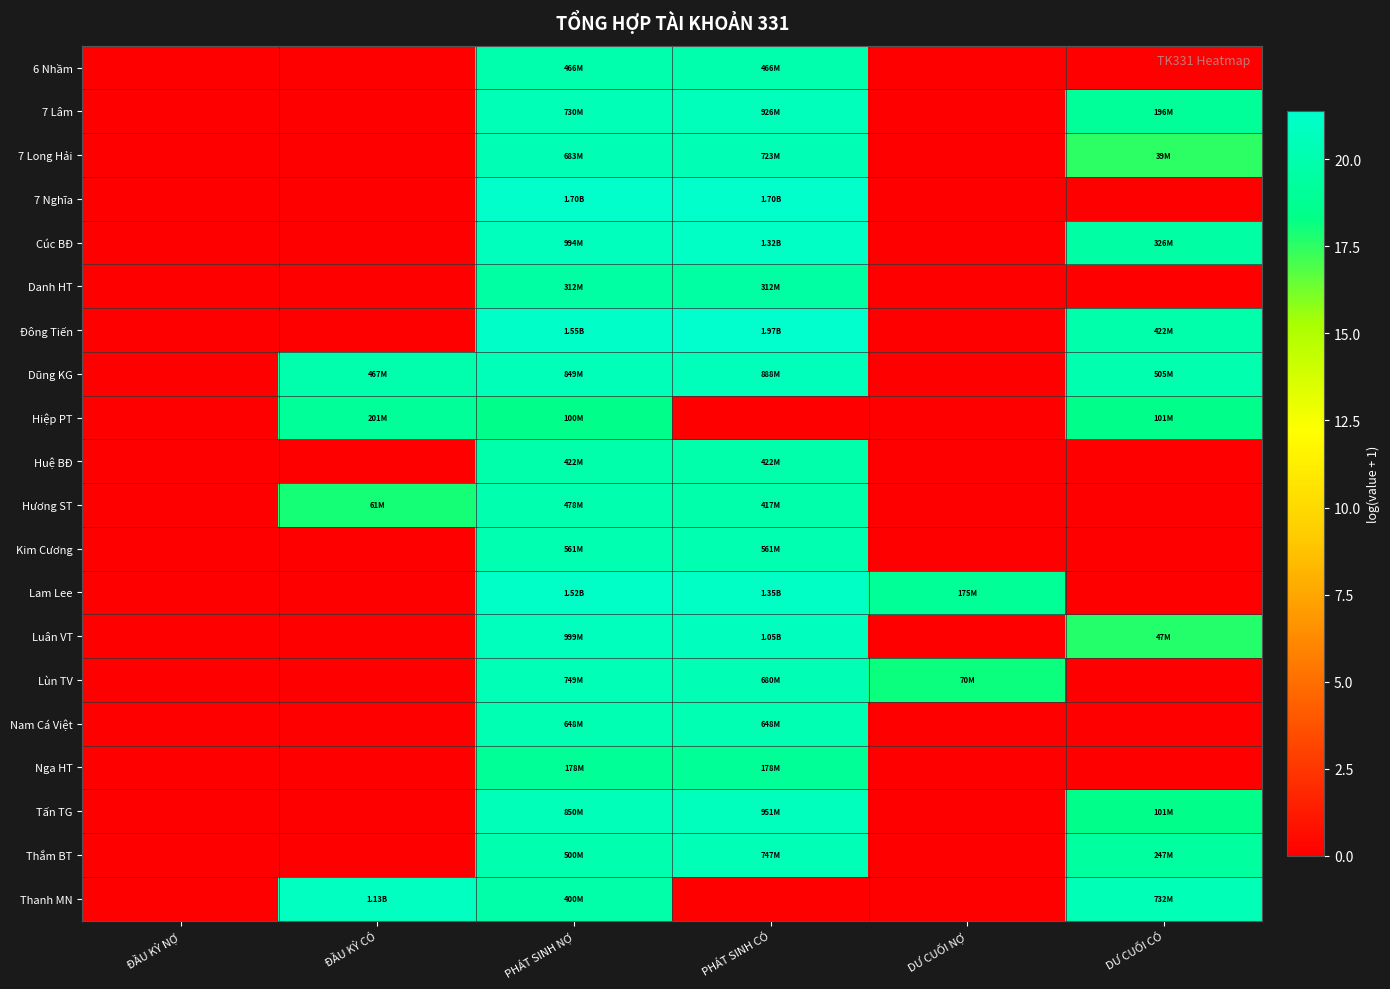

Reading left to right, transcribe all the data shown in this chart.

6 Nhầm: ĐẦU KỲ NỢ=0.0	ĐẦU KỲ CÓ=0.0	PHÁT SINH NỢ=20.0	PHÁT SINH CÓ=20.0	DƯ CUỐI NỢ=0.0	DƯ CUỐI CÓ=0.0
7 Lâm: ĐẦU KỲ NỢ=0.0	ĐẦU KỲ CÓ=0.0	PHÁT SINH NỢ=20.4	PHÁT SINH CÓ=20.6	DƯ CUỐI NỢ=0.0	DƯ CUỐI CÓ=19.1
7 Long Hải: ĐẦU KỲ NỢ=0.0	ĐẦU KỲ CÓ=0.0	PHÁT SINH NỢ=20.3	PHÁT SINH CÓ=20.4	DƯ CUỐI NỢ=0.0	DƯ CUỐI CÓ=17.5
7 Nghĩa: ĐẦU KỲ NỢ=0.0	ĐẦU KỲ CÓ=0.0	PHÁT SINH NỢ=21.3	PHÁT SINH CÓ=21.3	DƯ CUỐI NỢ=0.0	DƯ CUỐI CÓ=0.0
Cúc BĐ: ĐẦU KỲ NỢ=0.0	ĐẦU KỲ CÓ=0.0	PHÁT SINH NỢ=20.7	PHÁT SINH CÓ=21.0	DƯ CUỐI NỢ=0.0	DƯ CUỐI CÓ=19.6
Danh HT: ĐẦU KỲ NỢ=0.0	ĐẦU KỲ CÓ=0.0	PHÁT SINH NỢ=19.6	PHÁT SINH CÓ=19.6	DƯ CUỐI NỢ=0.0	DƯ CUỐI CÓ=0.0
Đông Tiến: ĐẦU KỲ NỢ=0.0	ĐẦU KỲ CÓ=0.0	PHÁT SINH NỢ=21.2	PHÁT SINH CÓ=21.4	DƯ CUỐI NỢ=0.0	DƯ CUỐI CÓ=19.9
Dũng KG: ĐẦU KỲ NỢ=0.0	ĐẦU KỲ CÓ=20.0	PHÁT SINH NỢ=20.6	PHÁT SINH CÓ=20.6	DƯ CUỐI NỢ=0.0	DƯ CUỐI CÓ=20.0
Hiệp PT: ĐẦU KỲ NỢ=0.0	ĐẦU KỲ CÓ=19.1	PHÁT SINH NỢ=18.4	PHÁT SINH CÓ=0.0	DƯ CUỐI NỢ=0.0	DƯ CUỐI CÓ=18.4
Huệ BĐ: ĐẦU KỲ NỢ=0.0	ĐẦU KỲ CÓ=0.0	PHÁT SINH NỢ=19.9	PHÁT SINH CÓ=19.9	DƯ CUỐI NỢ=0.0	DƯ CUỐI CÓ=0.0
Hương ST: ĐẦU KỲ NỢ=0.0	ĐẦU KỲ CÓ=17.9	PHÁT SINH NỢ=20.0	PHÁT SINH CÓ=19.8	DƯ CUỐI NỢ=0.0	DƯ CUỐI CÓ=0.0
Kim Cương: ĐẦU KỲ NỢ=0.0	ĐẦU KỲ CÓ=0.0	PHÁT SINH NỢ=20.1	PHÁT SINH CÓ=20.1	DƯ CUỐI NỢ=0.0	DƯ CUỐI CÓ=0.0
Lam Lee: ĐẦU KỲ NỢ=0.0	ĐẦU KỲ CÓ=0.0	PHÁT SINH NỢ=21.1	PHÁT SINH CÓ=21.0	DƯ CUỐI NỢ=19.0	DƯ CUỐI CÓ=0.0
Luân VT: ĐẦU KỲ NỢ=0.0	ĐẦU KỲ CÓ=0.0	PHÁT SINH NỢ=20.7	PHÁT SINH CÓ=20.8	DƯ CUỐI NỢ=0.0	DƯ CUỐI CÓ=17.7
Lùn TV: ĐẦU KỲ NỢ=0.0	ĐẦU KỲ CÓ=0.0	PHÁT SINH NỢ=20.4	PHÁT SINH CÓ=20.3	DƯ CUỐI NỢ=18.1	DƯ CUỐI CÓ=0.0
Nam Cá Việt: ĐẦU KỲ NỢ=0.0	ĐẦU KỲ CÓ=0.0	PHÁT SINH NỢ=20.3	PHÁT SINH CÓ=20.3	DƯ CUỐI NỢ=0.0	DƯ CUỐI CÓ=0.0
Nga HT: ĐẦU KỲ NỢ=0.0	ĐẦU KỲ CÓ=0.0	PHÁT SINH NỢ=19.0	PHÁT SINH CÓ=19.0	DƯ CUỐI NỢ=0.0	DƯ CUỐI CÓ=0.0
Tấn TG: ĐẦU KỲ NỢ=0.0	ĐẦU KỲ CÓ=0.0	PHÁT SINH NỢ=20.6	PHÁT SINH CÓ=20.7	DƯ CUỐI NỢ=0.0	DƯ CUỐI CÓ=18.4
Thắm BT: ĐẦU KỲ NỢ=0.0	ĐẦU KỲ CÓ=0.0	PHÁT SINH NỢ=20.0	PHÁT SINH CÓ=20.4	DƯ CUỐI NỢ=0.0	DƯ CUỐI CÓ=19.3
Thanh MN: ĐẦU KỲ NỢ=0.0	ĐẦU KỲ CÓ=20.8	PHÁT SINH NỢ=19.8	PHÁT SINH CÓ=0.0	DƯ CUỐI NỢ=0.0	DƯ CUỐI CÓ=20.4